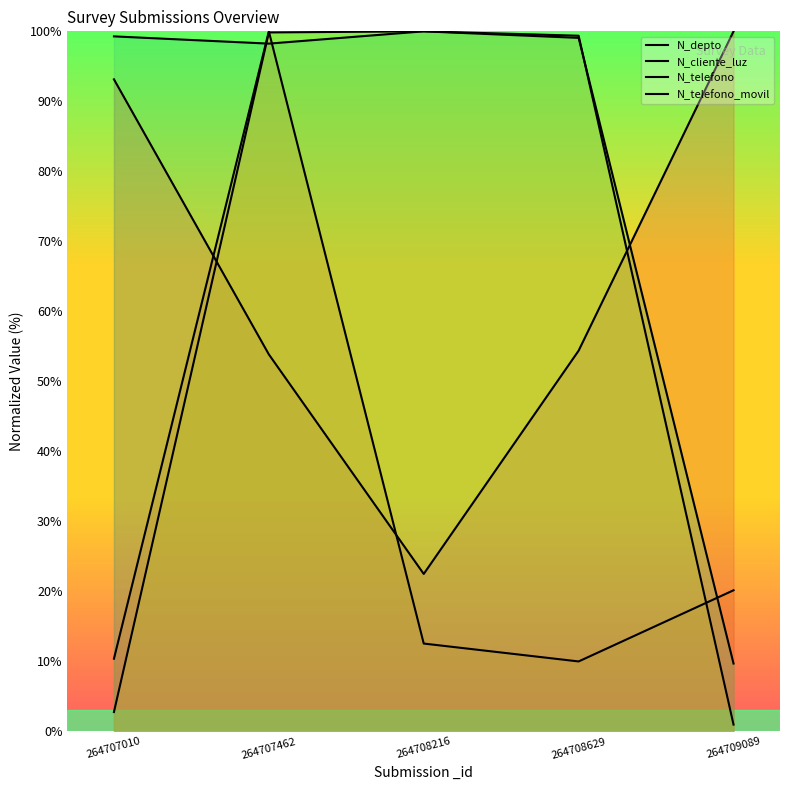

Rank the series by their maximum value, from lowest to highest.

N_depto, N_cliente_luz, N_telefono, N_telefono_movil